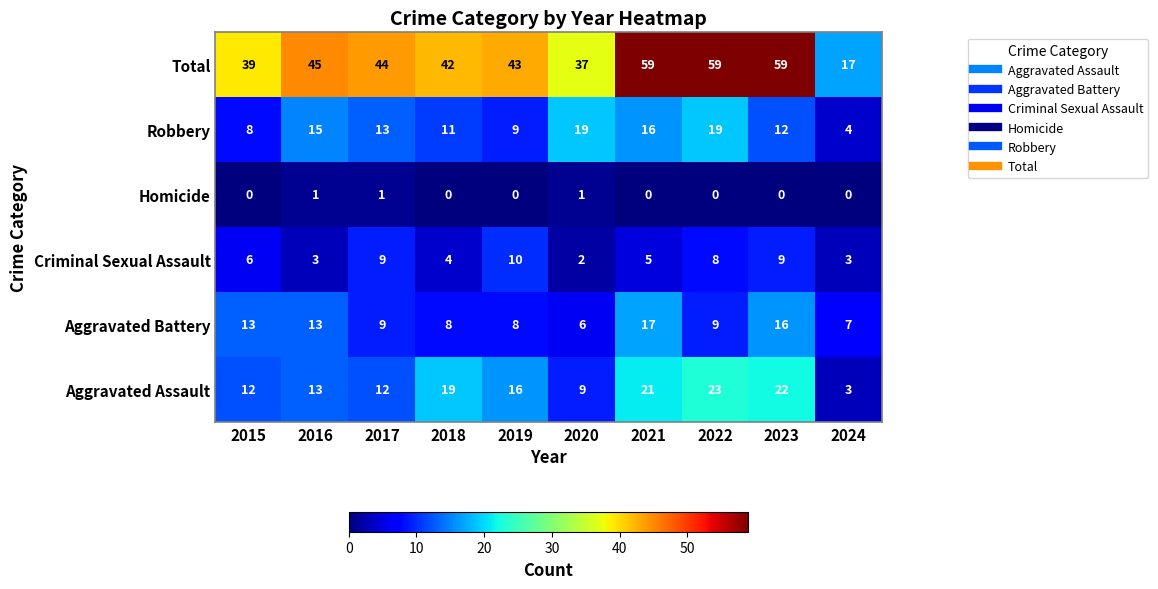

How many distinct data groups are displayed?

6